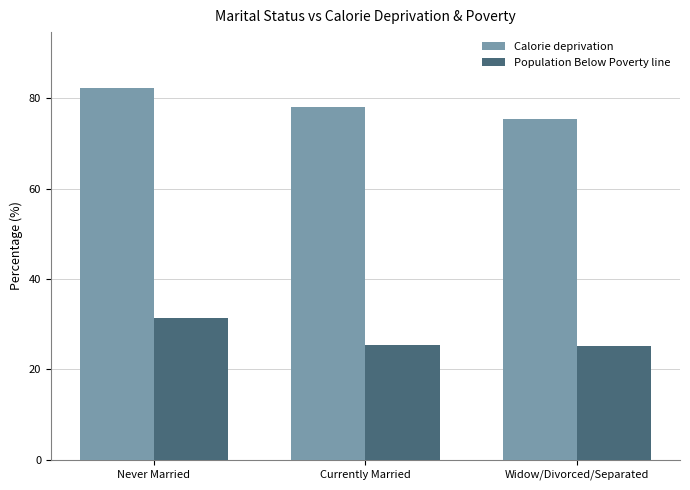

Is it true that Population Below Poverty line equals 14.1 at Currently Married?

False